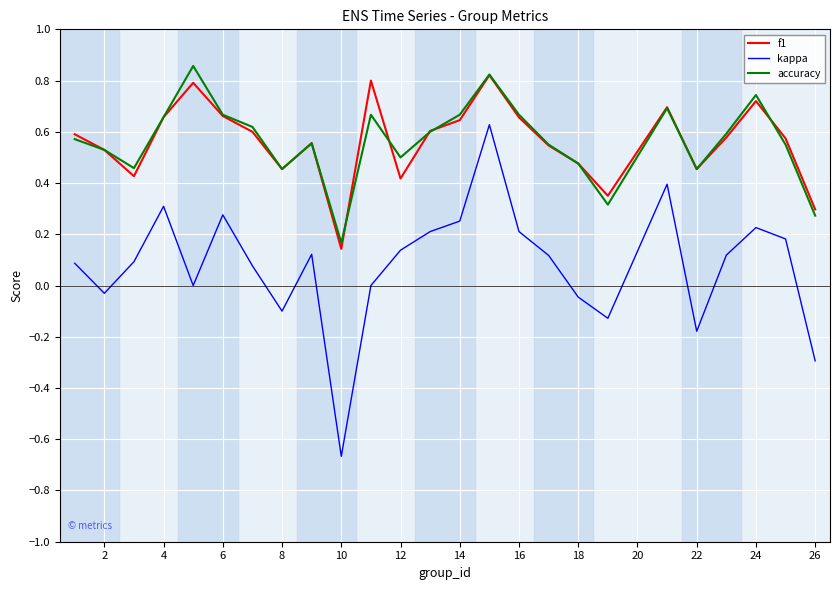

True or false: kappa and f1 intersect in this chart.

False